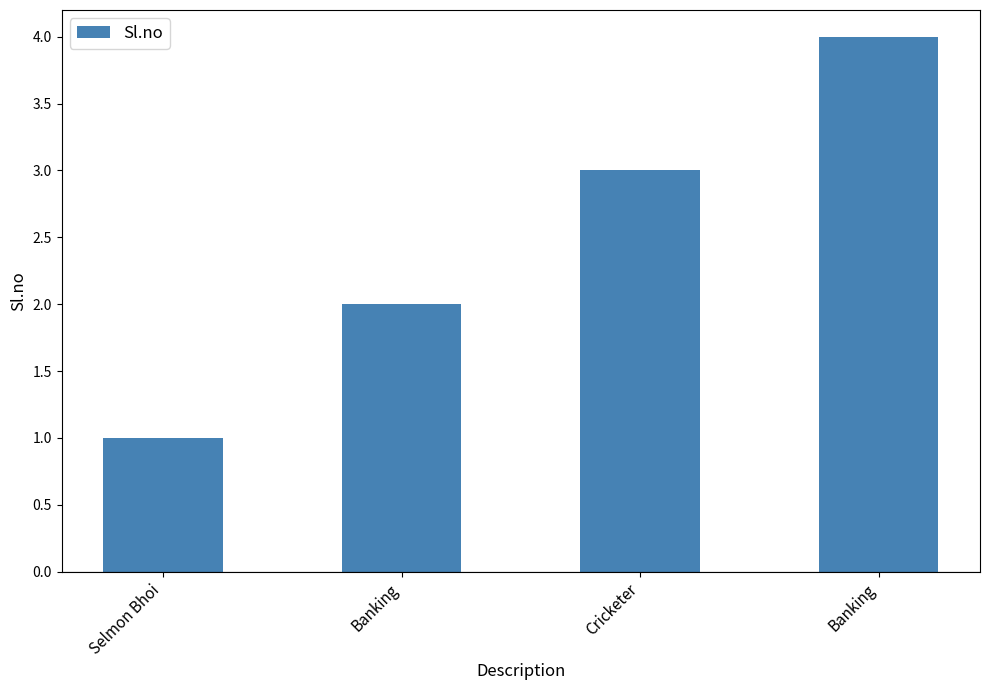

Rank the categories by value from highest to lowest.

Banking, Cricketer, Banking, Selmon Bhoi